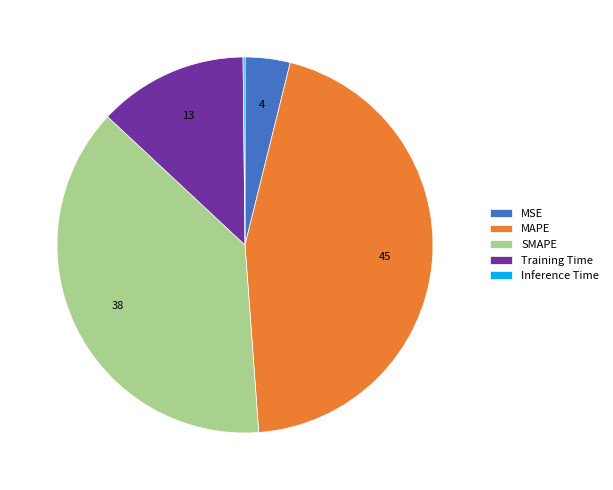

Combined, do MSE and Training Time account for over 50%?

No